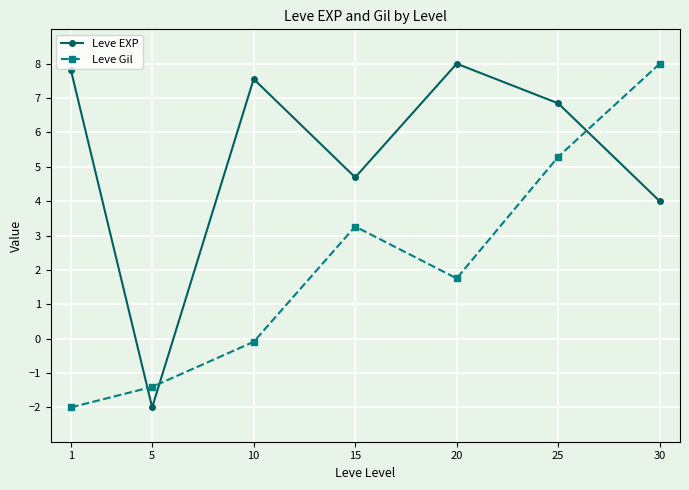

Is it true that Leve Gil equals -0.1 at 10?

True